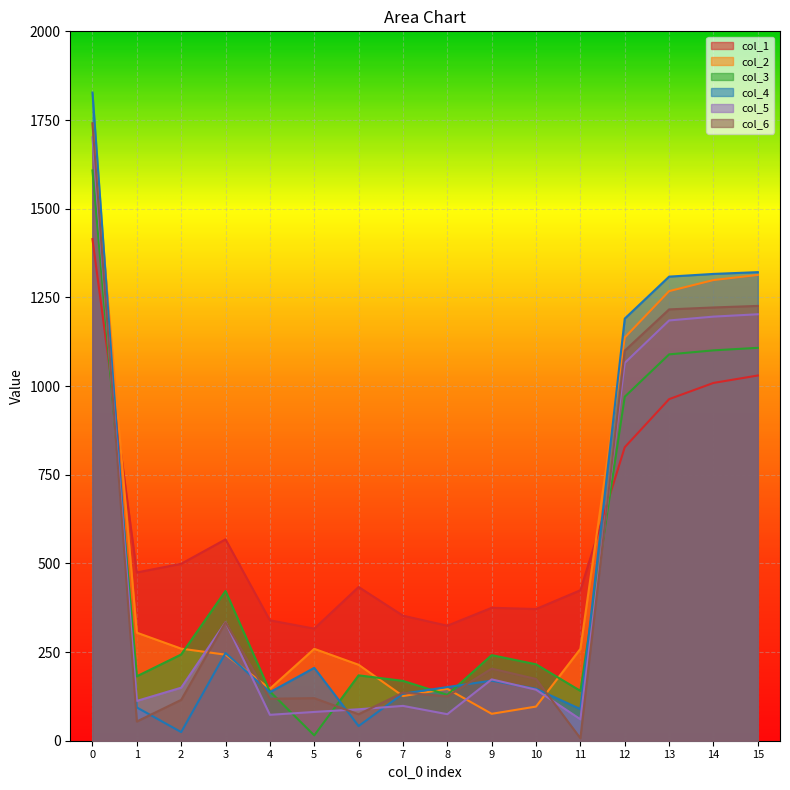

Reading left to right, transcribe all the data shown in this chart.

col_1: 1414.2	474.4	498.8	567.7	339.4	316.0	433.4	352.5	324.2	374.8	371.3	424.3	827.5	963.0	1008.7	1029.7
col_2: 1738.8	304.6	259.6	242.6	146.6	259.0	214.1	125.9	146.3	75.9	96.3	259.0	1136.8	1267.6	1298.8	1313.2
col_3: 1607.8	181.7	243.1	422.2	138.9	15.0	184.3	168.7	129.4	241.3	215.5	140.6	969.9	1089.3	1100.6	1107.7
col_4: 1827.4	93.9	24.3	247.3	136.8	205.5	41.4	132.8	151.2	169.4	146.3	89.2	1190.1	1308.4	1316.1	1321.1
col_5: 1701.4	112.2	149.5	334.0	73.0	81.1	88.7	98.2	74.8	172.9	143.8	60.4	1065.2	1184.9	1195.7	1202.3
col_6: 1741.0	54.2	115.1	333.8	118.4	120.0	74.5	135.5	125.3	203.2	174.1	6.8	1099.6	1216.1	1221.5	1225.9